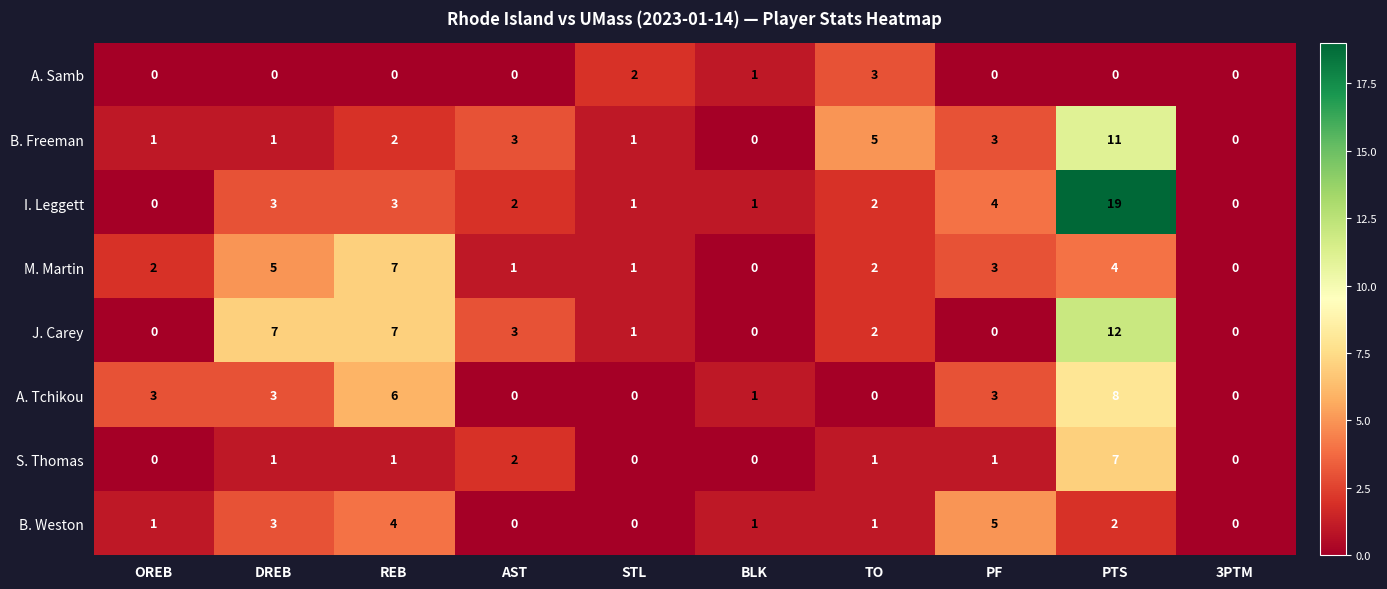

Which series has the largest total across all categories?

I. Leggett